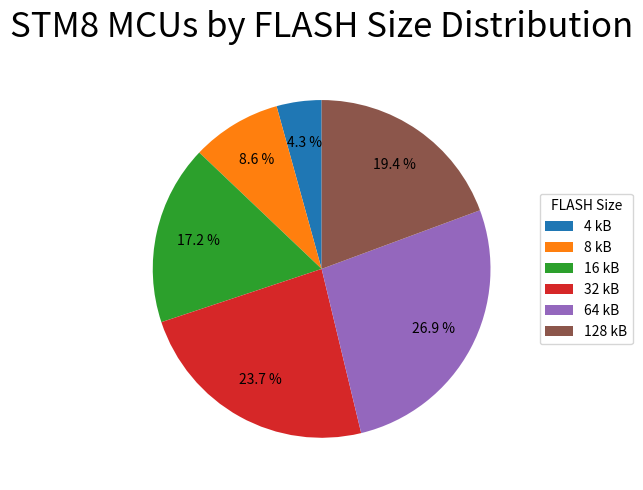

To the nearest percent, what is the average slice percentage?

17%